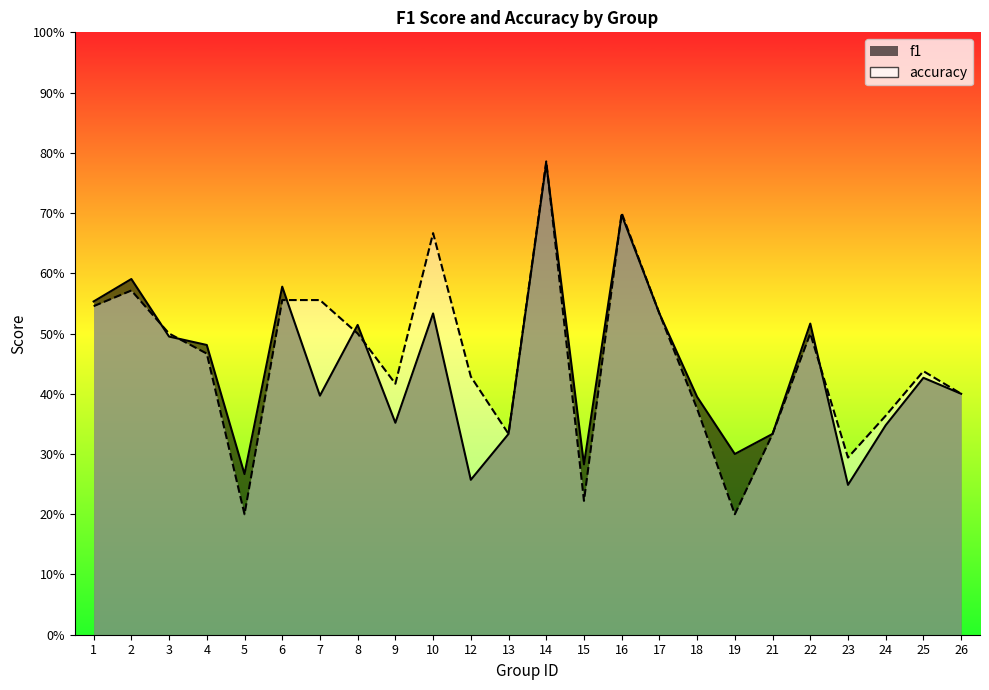

Where do accuracy and f1 first cross each other?

2 and 3